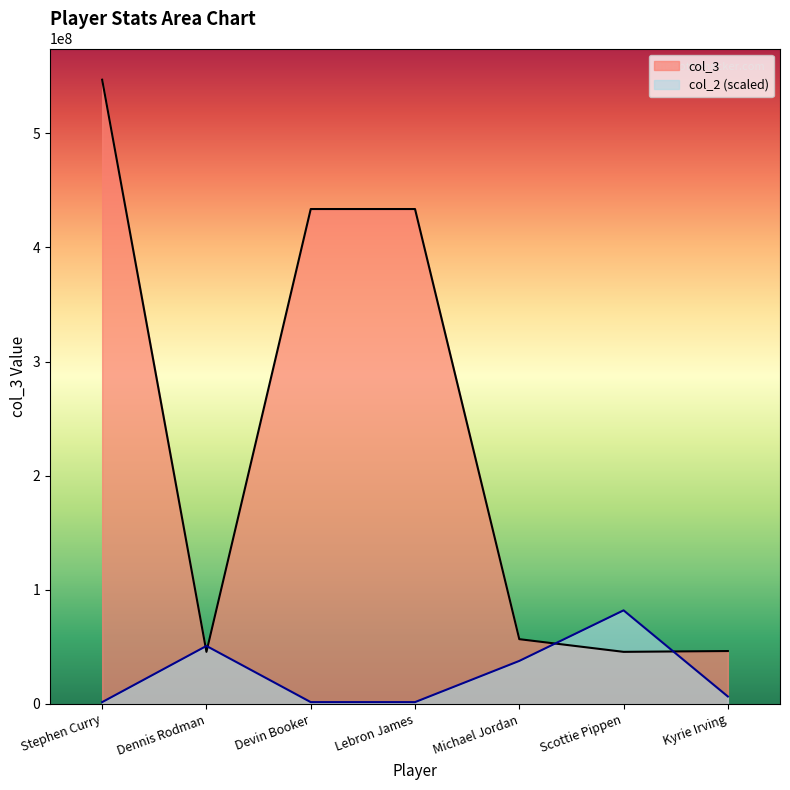

Between Stephen Curry and Dennis Rodman, which series saw the biggest shift?

col_3